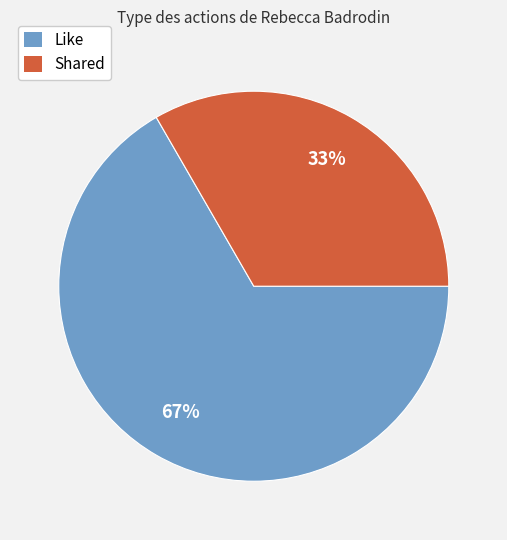

Is the sum of Like and Shared greater than half?

Yes